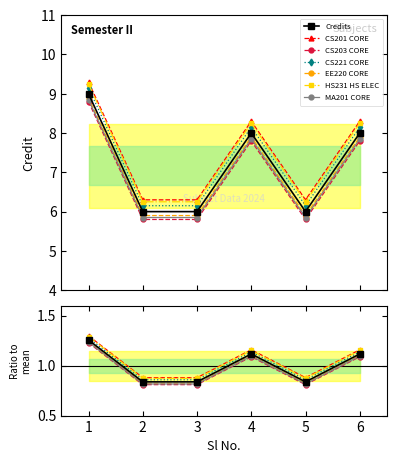

List the labels in order of value, largest first.

1, 4, 6, 2, 3, 5